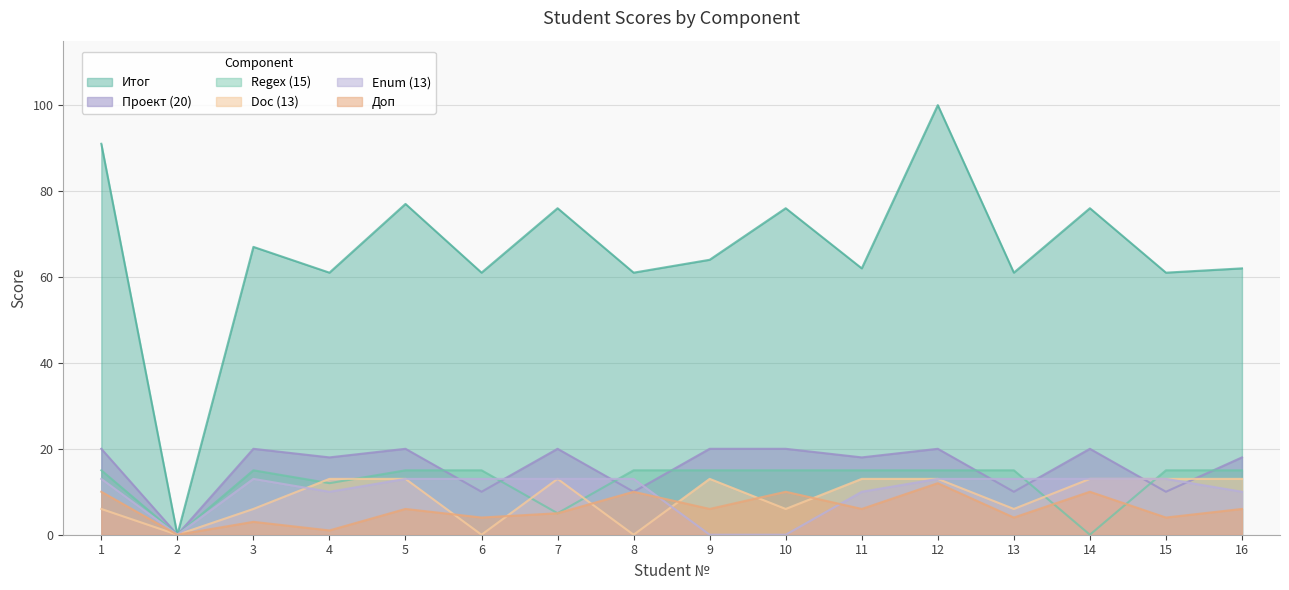

At which category is the sum across all series the highest?

12